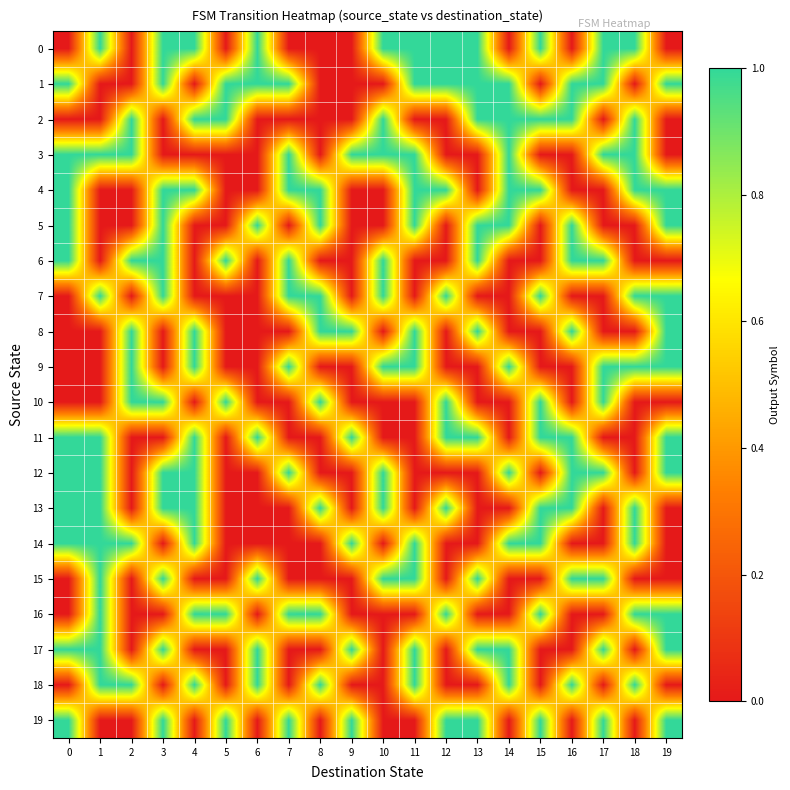

What is the spread (max minus min) of values at 17?

1